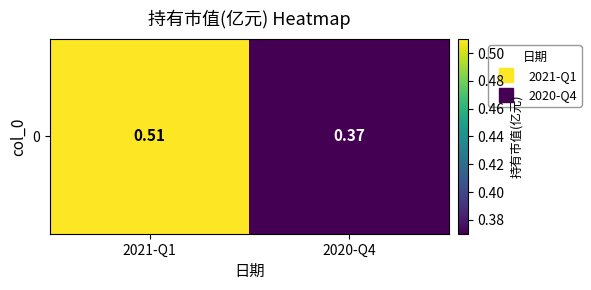

Between 2020-Q4 and 2021-Q1, which is larger?

2021-Q1